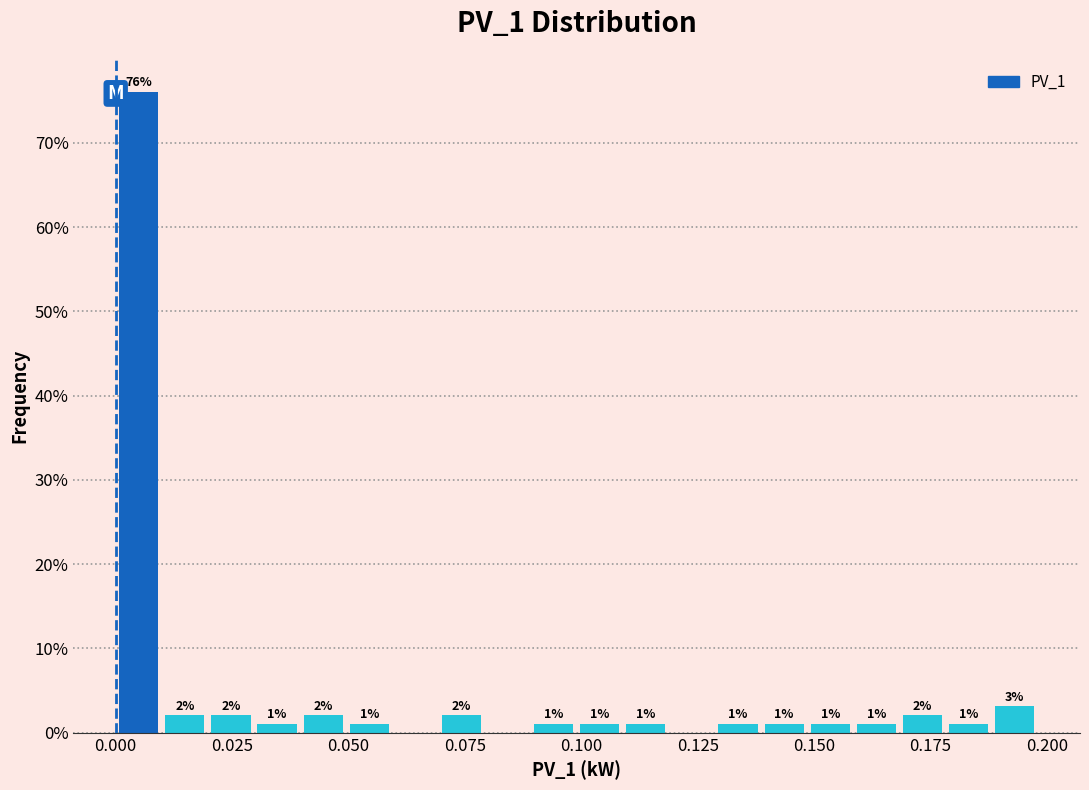

Around what value on the x-axis is the tallest bar? Give the approximate position of its centre, as read against the axis.

0.005